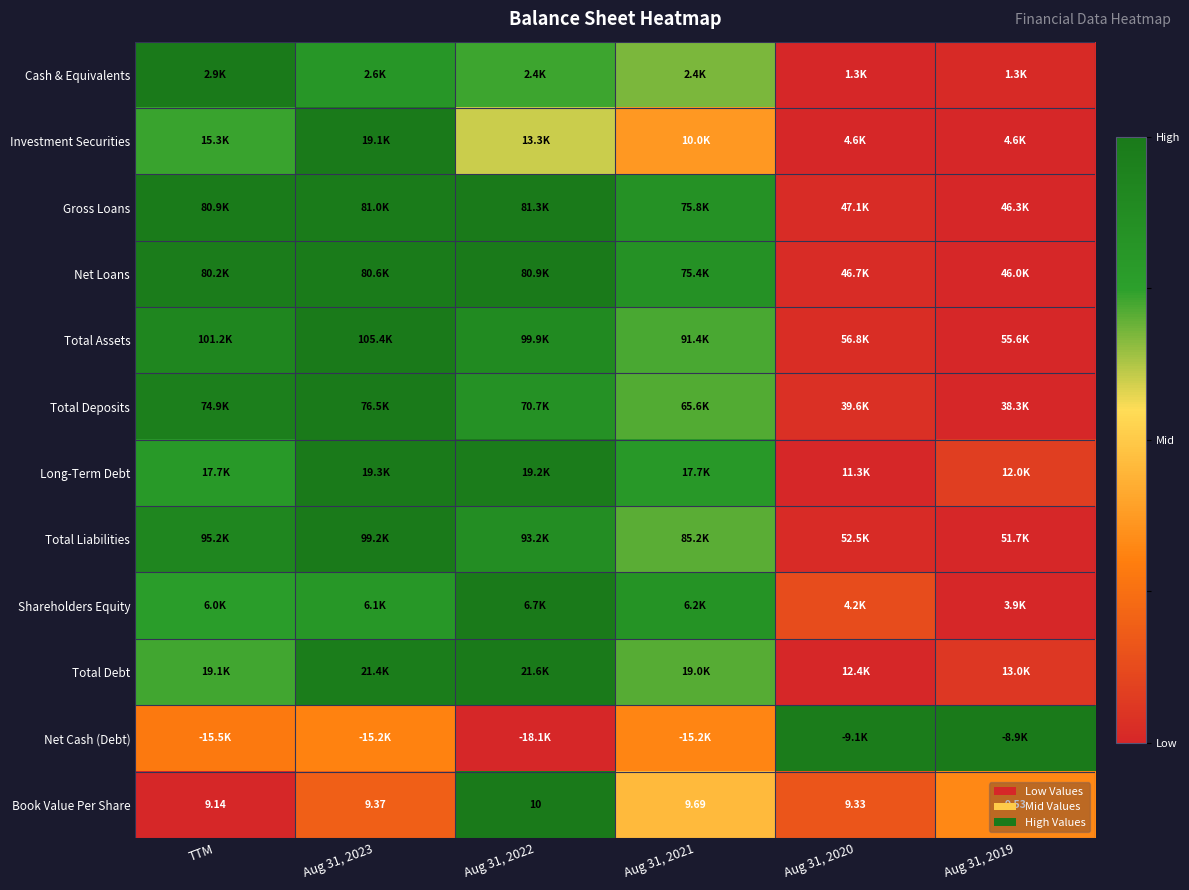

True or false: Net Cash (Debt) has a value of 0.3 at Aug 31, 2020.

False